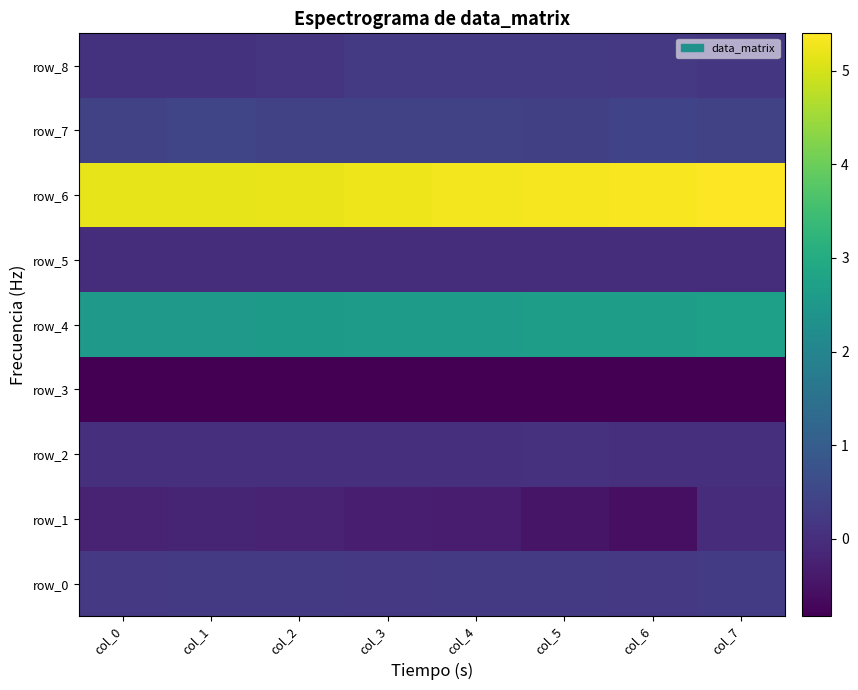

At how many categories does at least one series exceed 4?

8